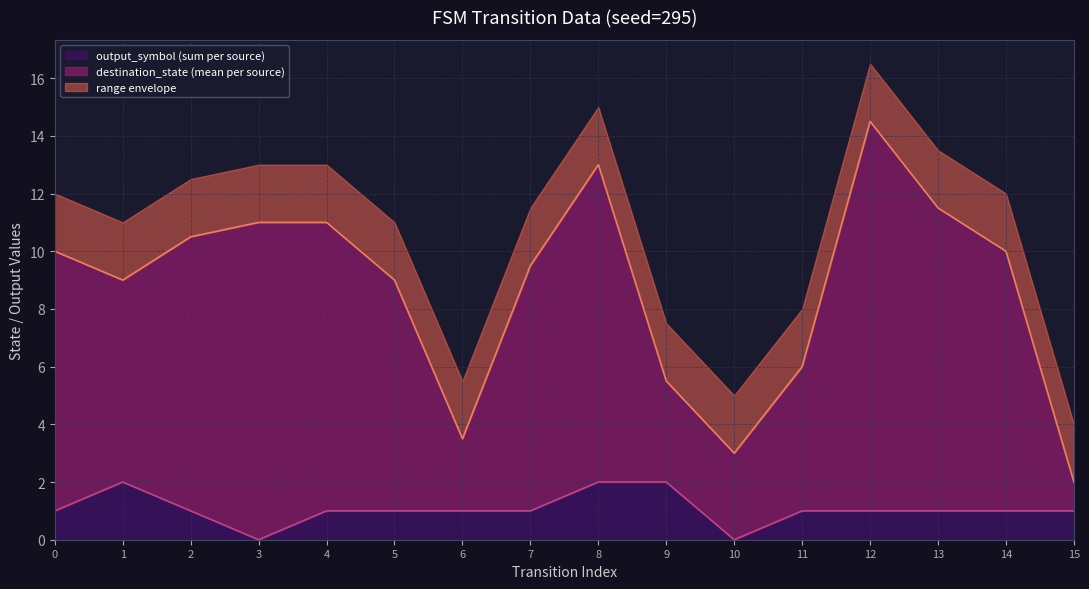

Is it true that output_symbol (sum per source) equals 2.0 at 1?

True